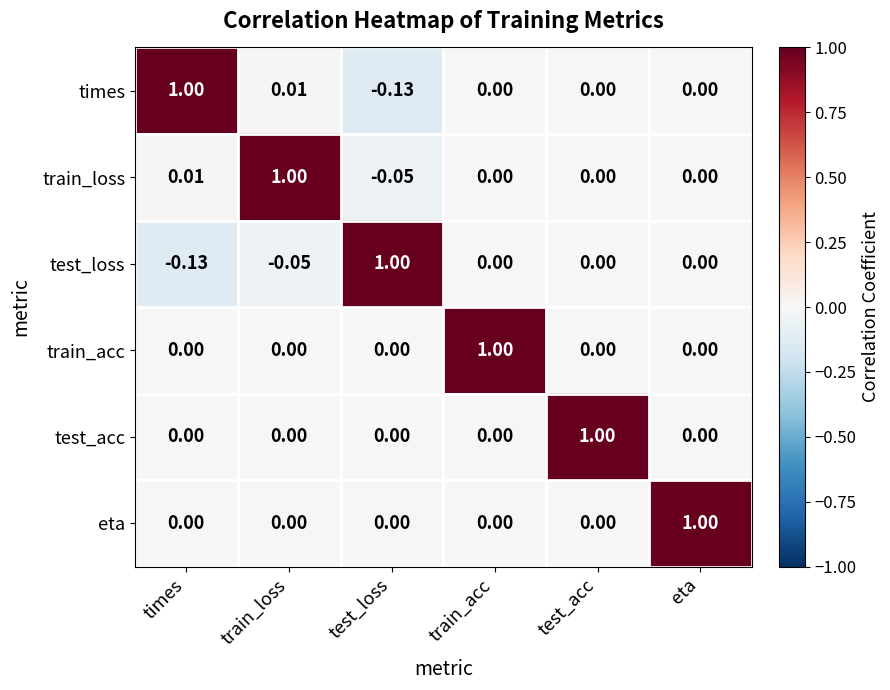

Which category has the highest value in the test_loss series?

test_loss